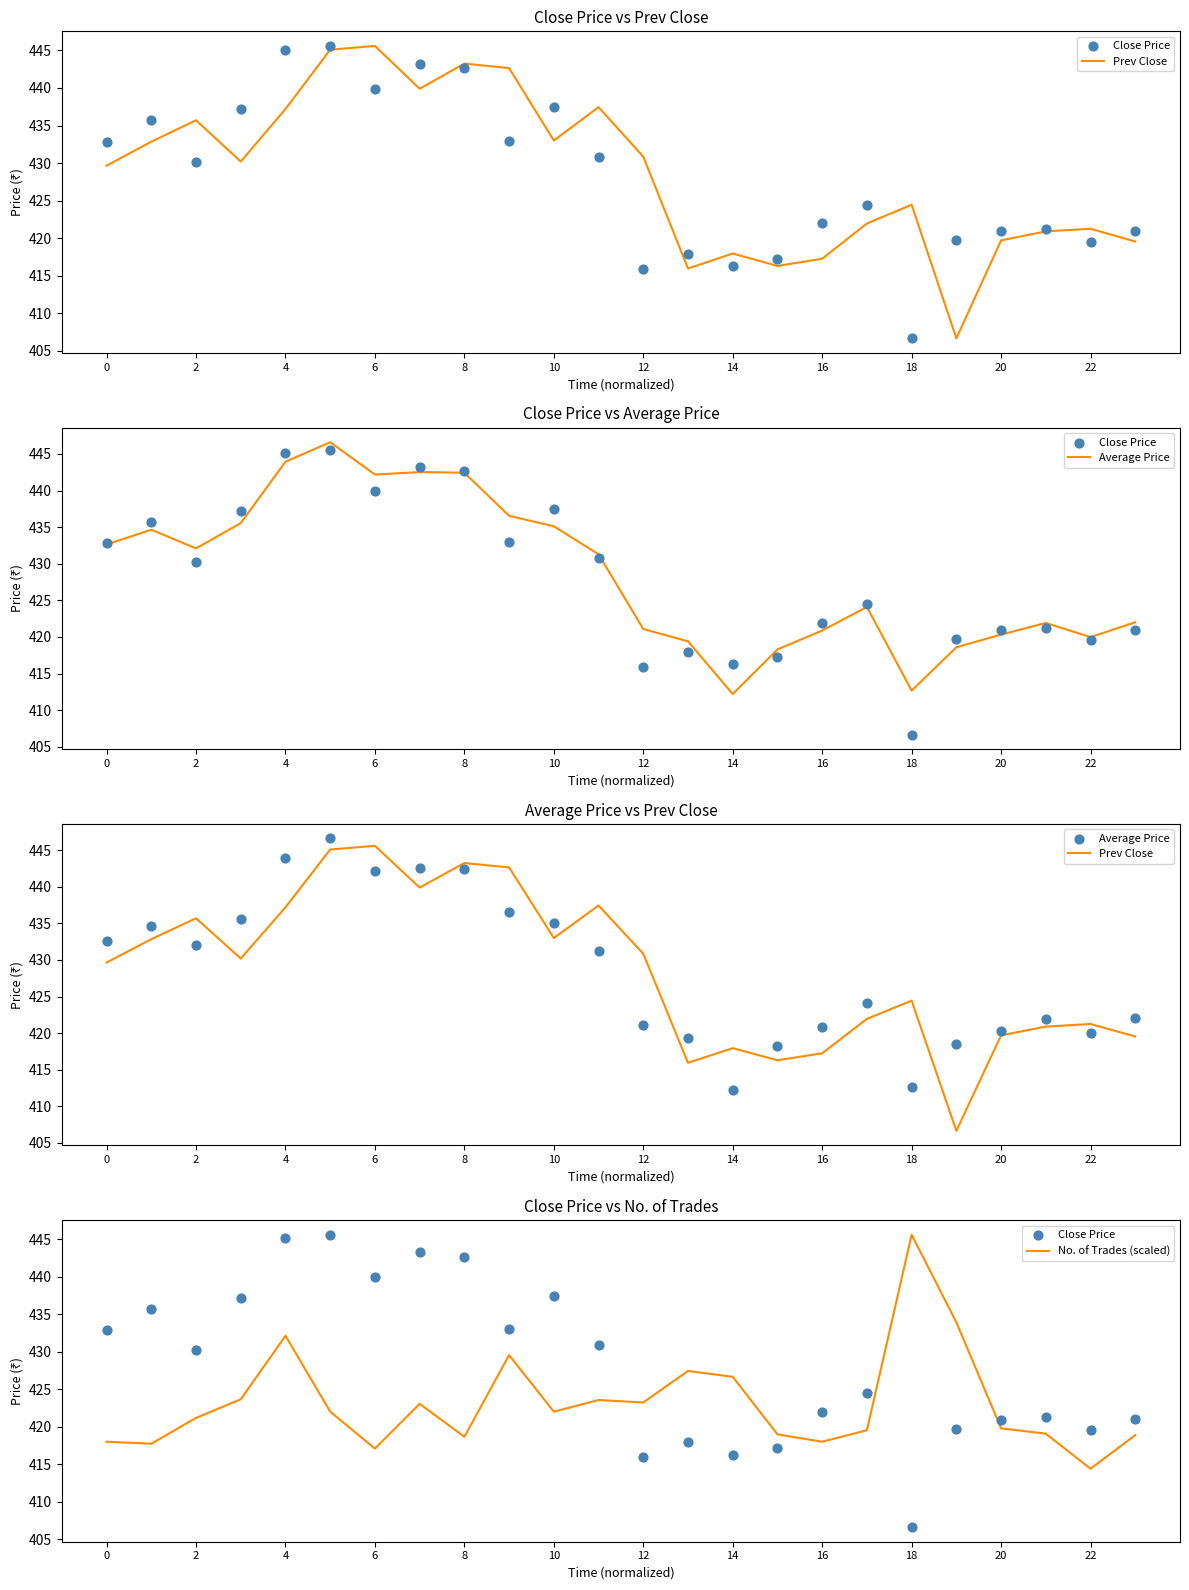

Which series reaches the minimum Y coordinate?

Prev Close